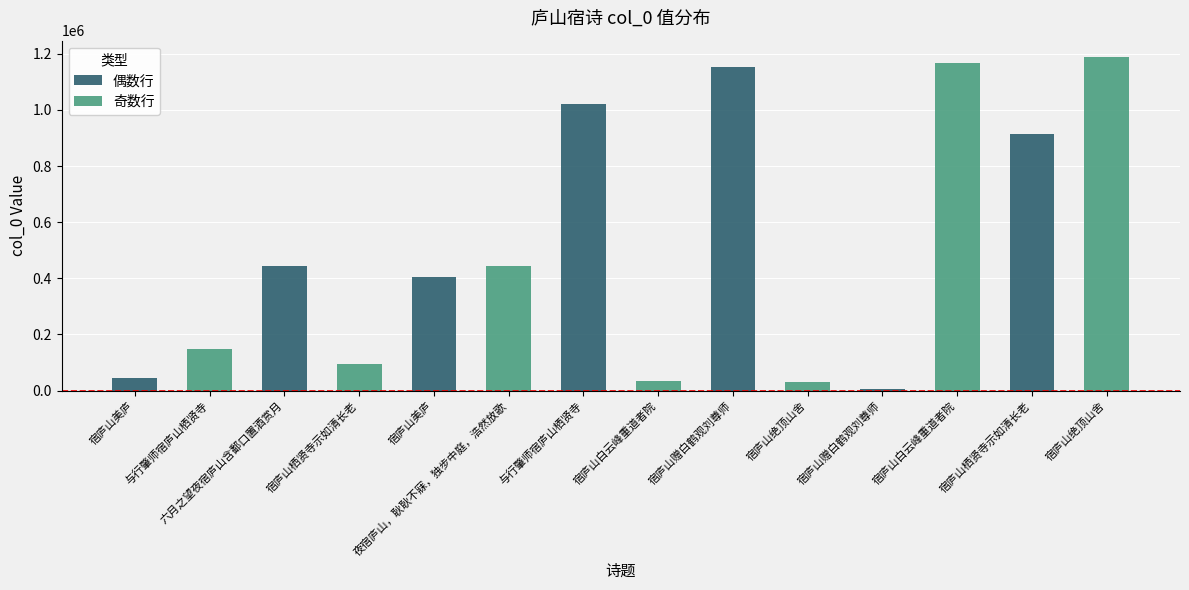

True or false: 奇数行 has a value of 18543 at 宿庐山绝顶山舍.

False